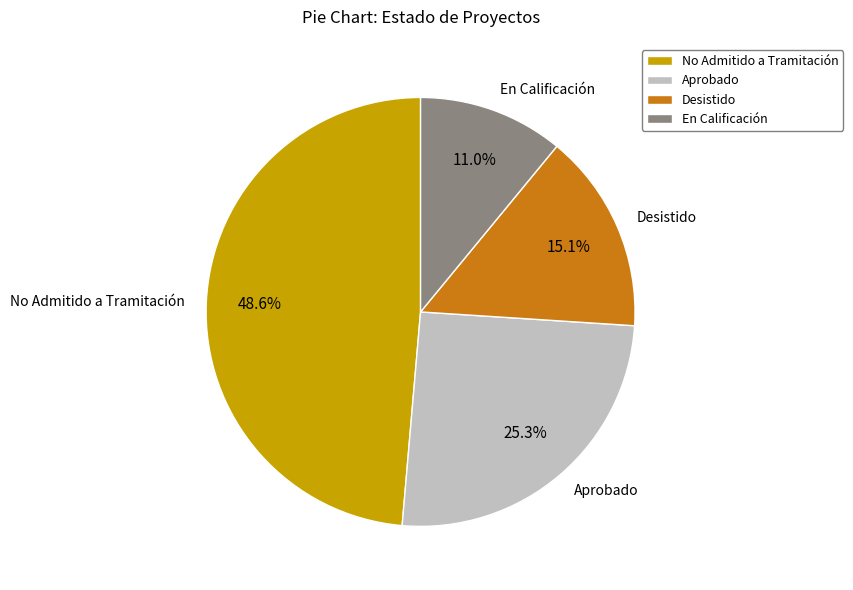

Which category has the smallest portion of the pie?

En Calificación